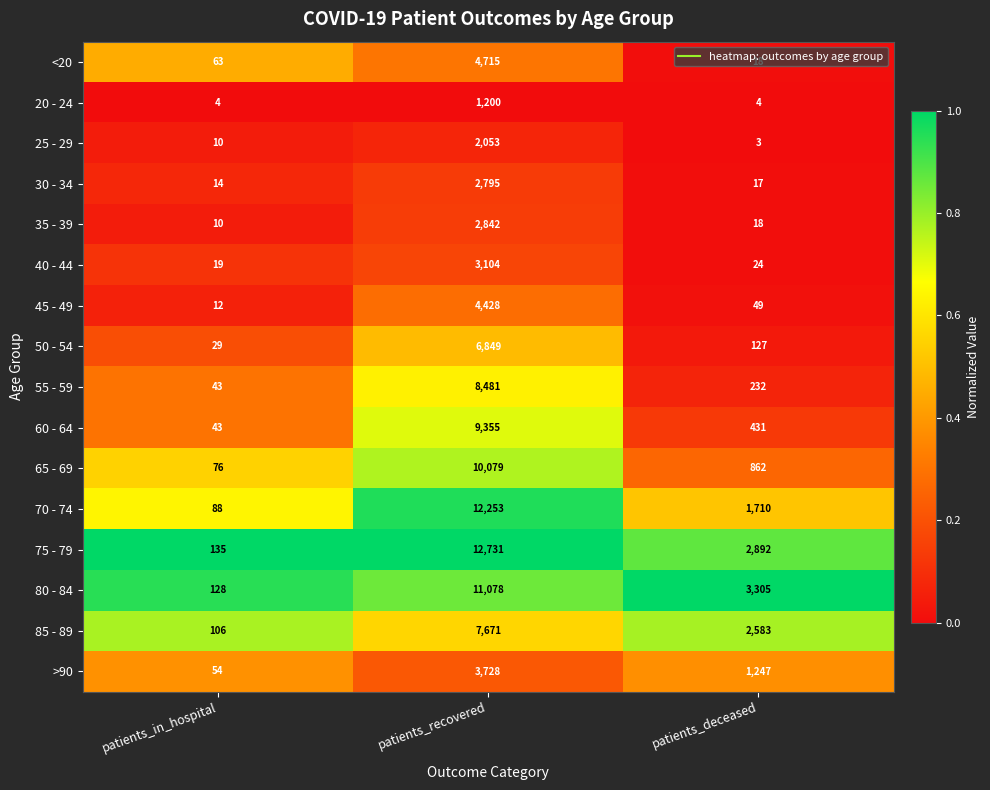

What is the total value across all series at patients_deceased?

13522